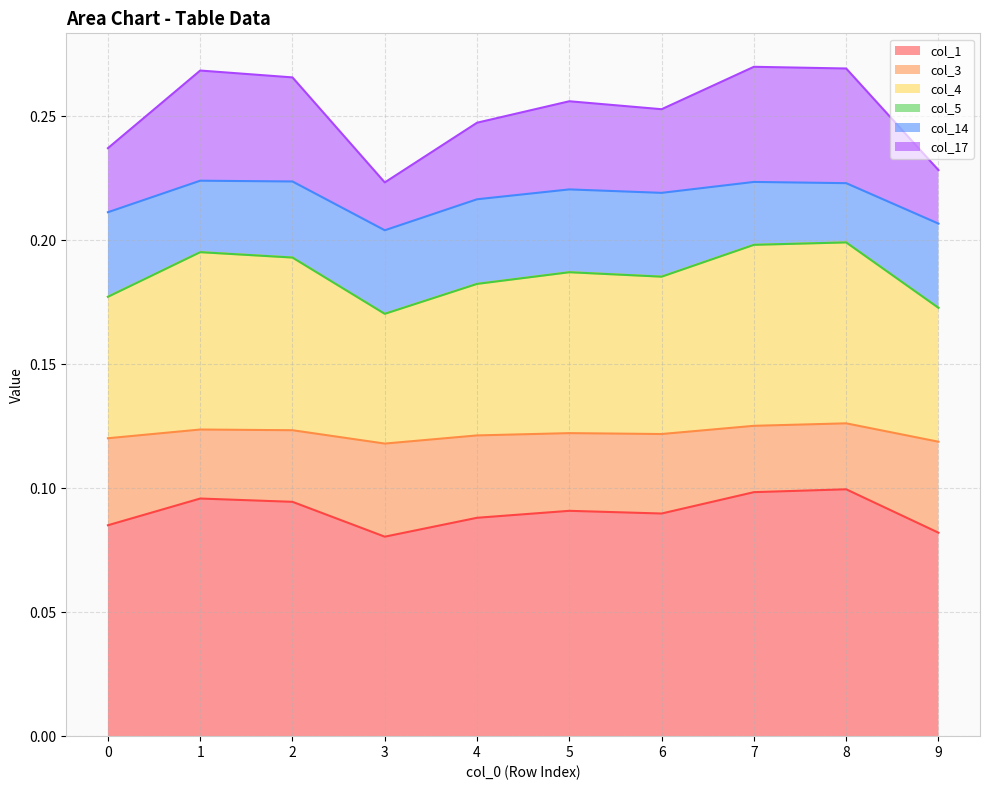

In col_1, how many points are lower than both neighbors (excluding endpoints)?

2